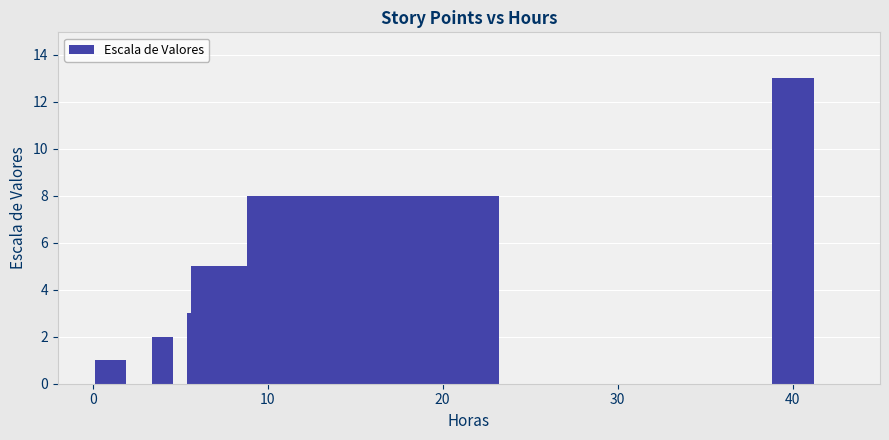

What is the average value?

5